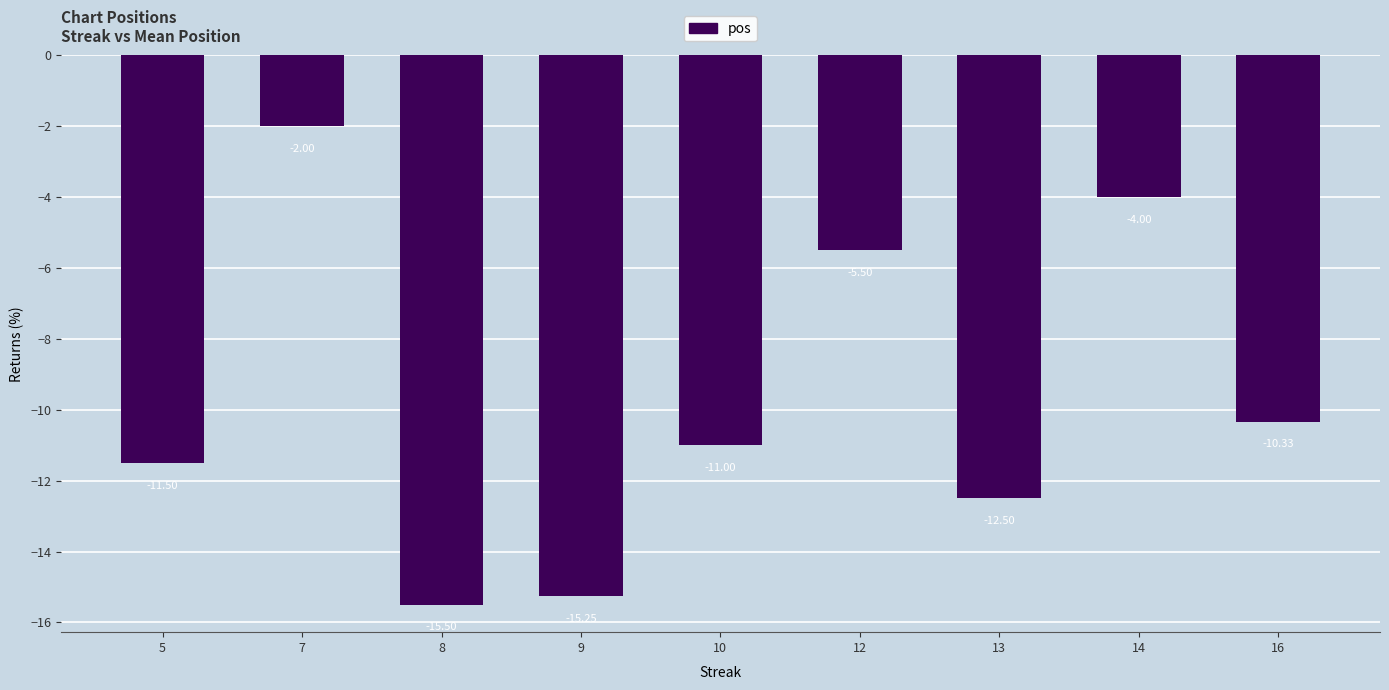

Where does the data first go above -11?

7